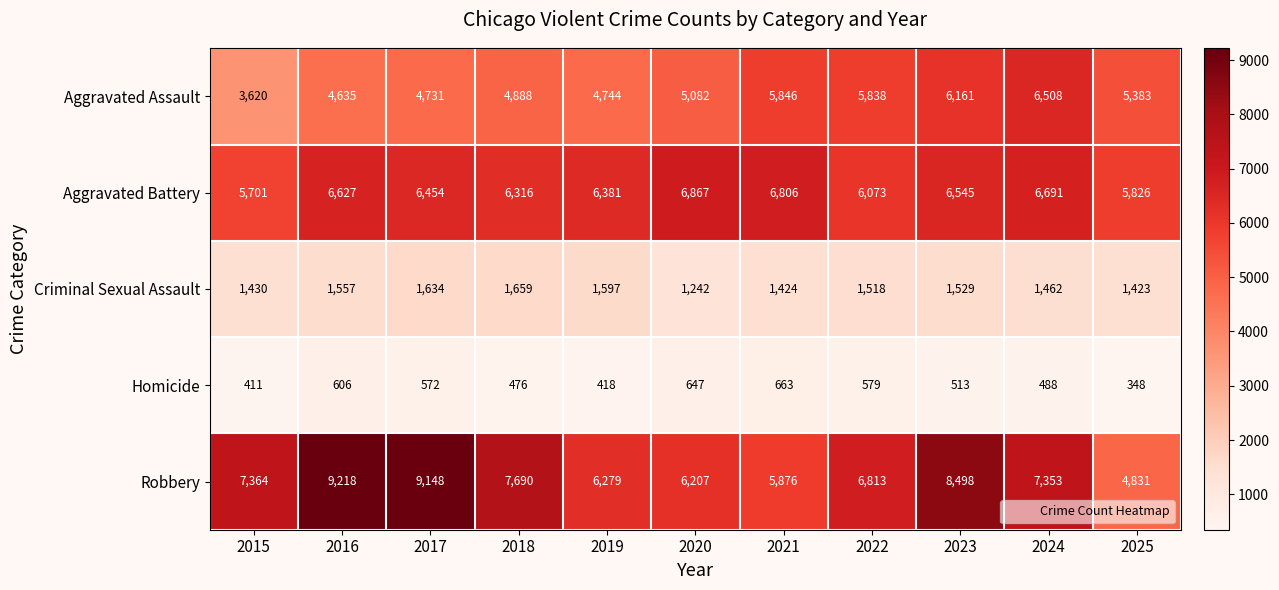

How many series are shown in this chart?

5